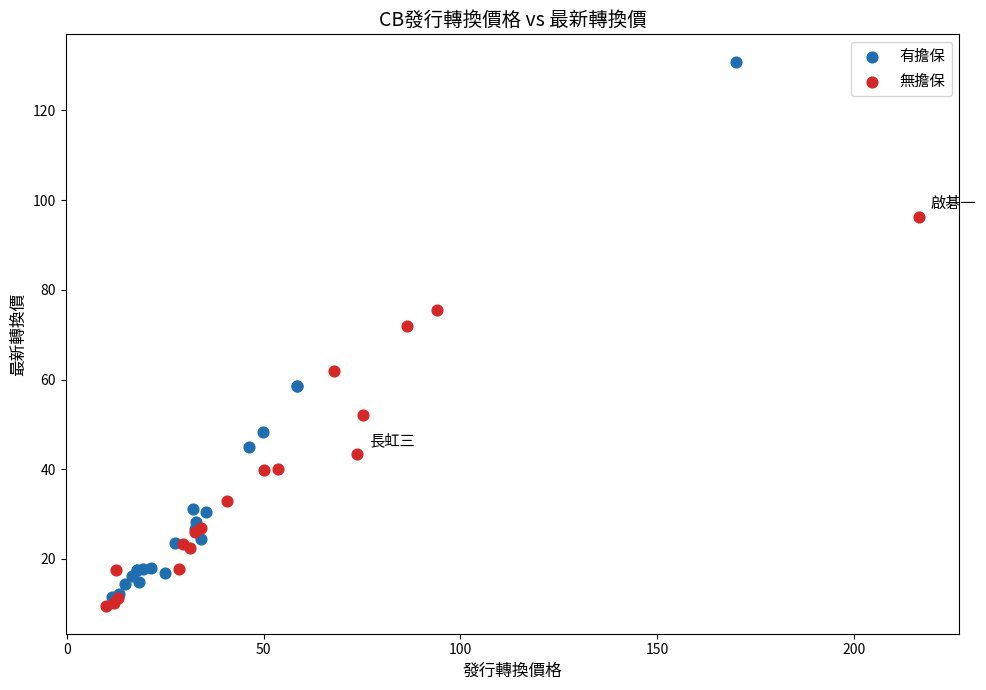

Which series has the widest spread of Y values?

有擔保